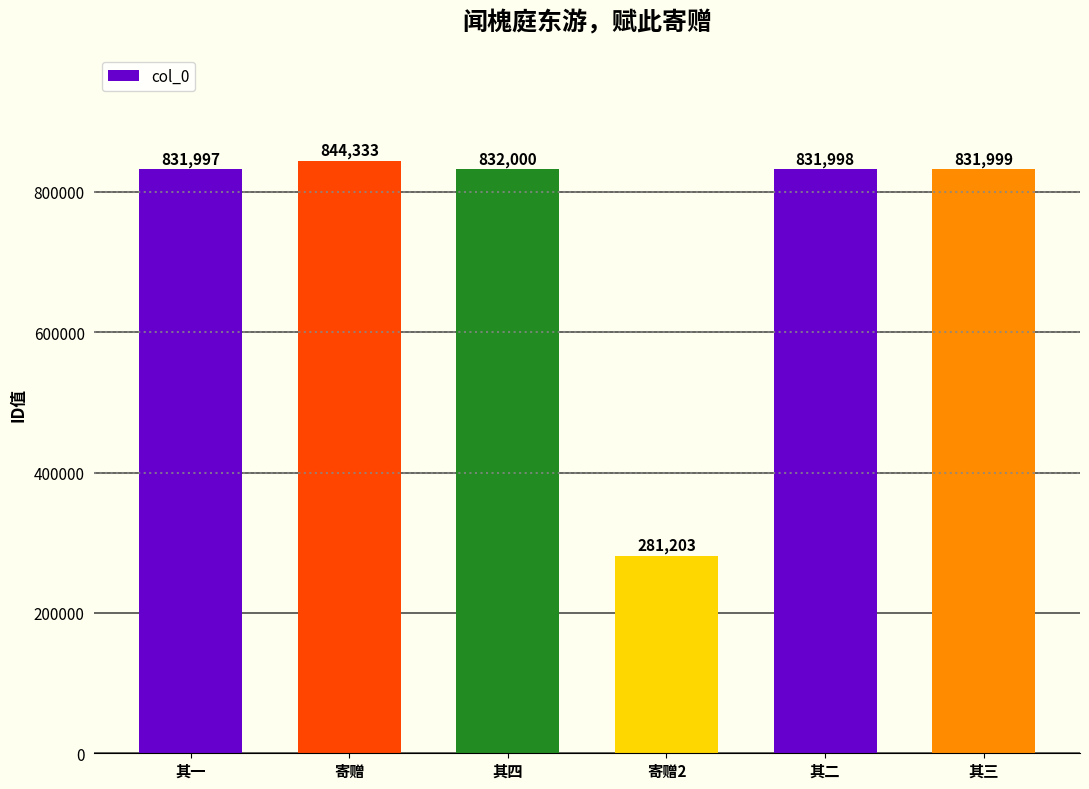

Reading right to left, list all the values displayed in this chart.

其三=831999	其二=831998	寄赠2=281203	其四=832000	寄赠=844333	其一=831997